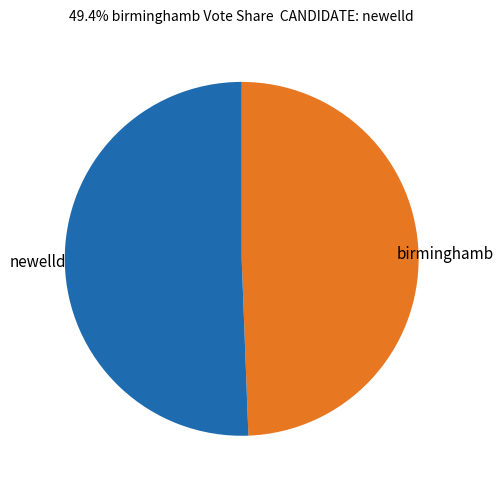

Does any single category account for the majority?

Yes